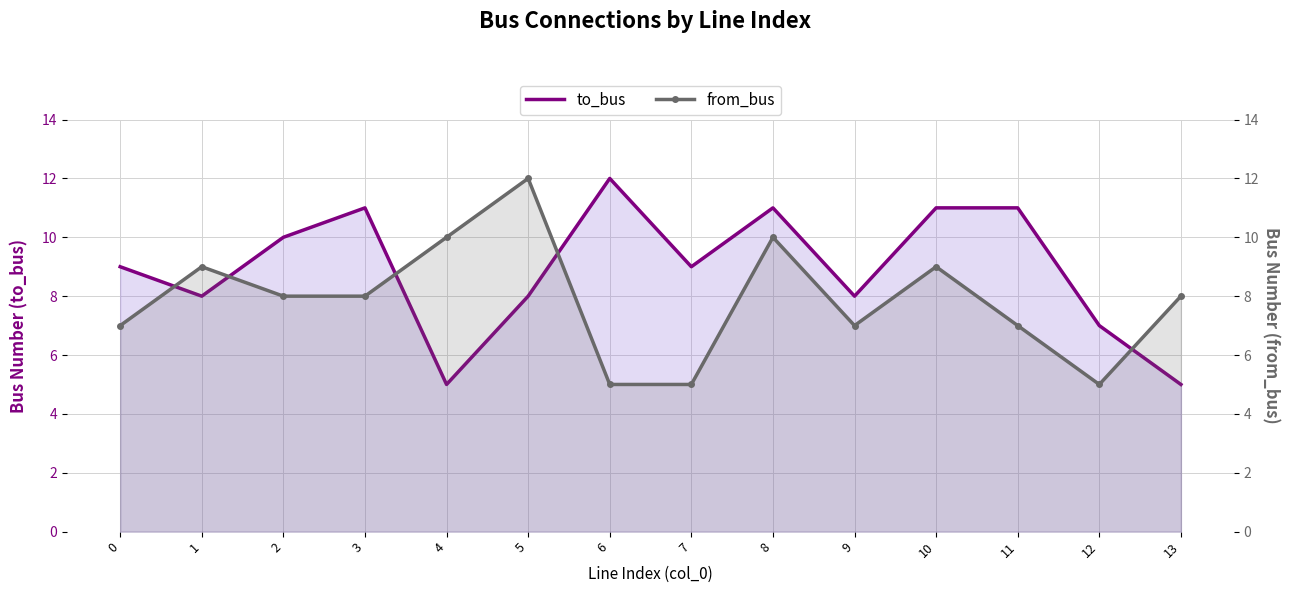

At which label does to_bus first exceed 9?

2